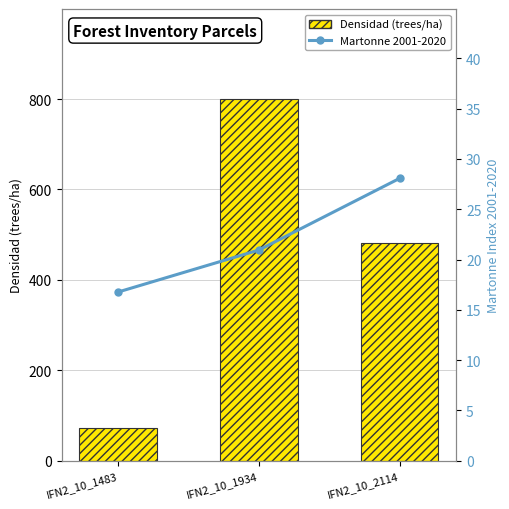

What is the difference between the highest and lowest values at IFN2_10_1483?

55.8